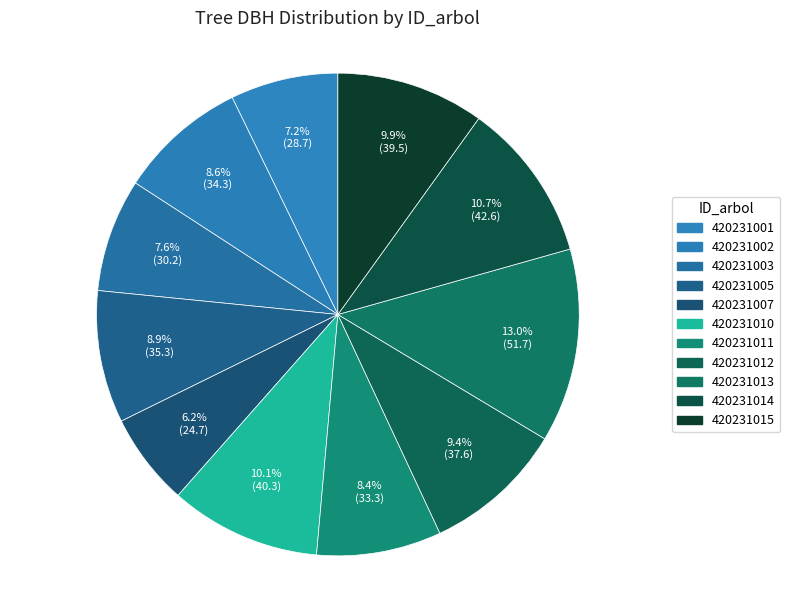

What is the smallest slice in the pie chart?

420231007